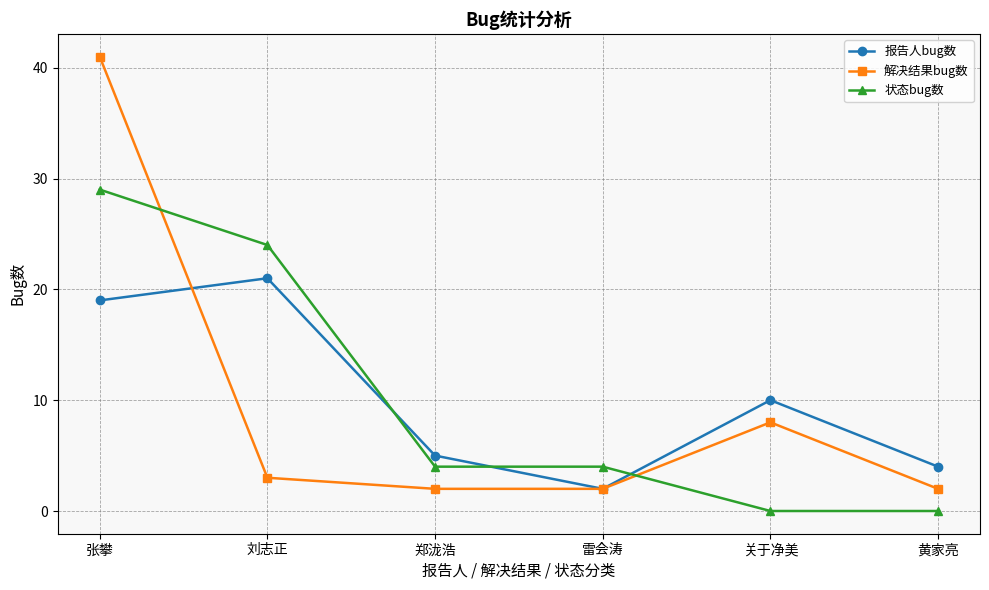

Is the value of 解决结果bug数 at 郑泷浩 greater than the value of 状态bug数 at 黄家亮?

Yes